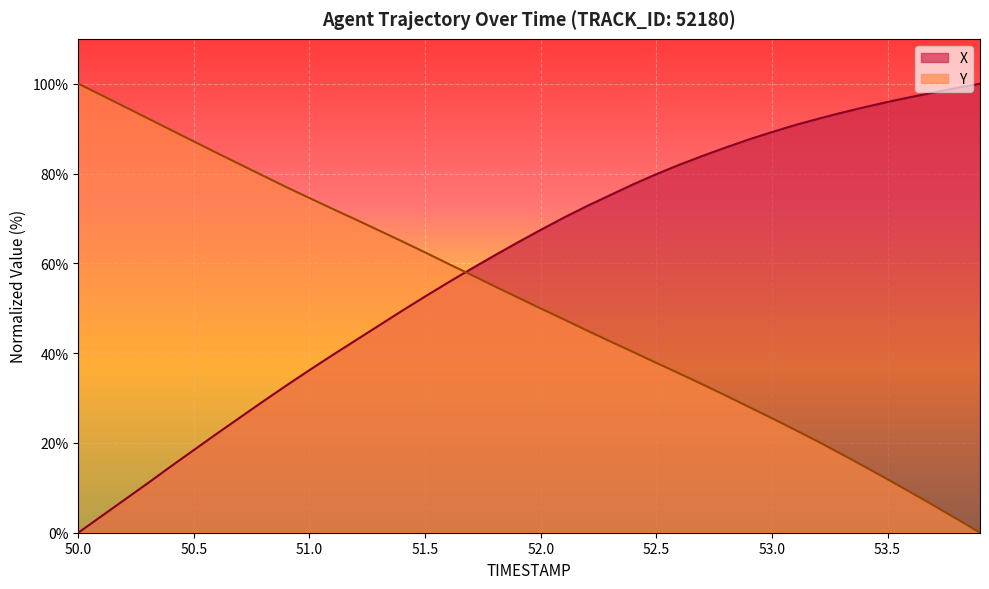

True or false: Y has more than 0 interior local peaks.

False